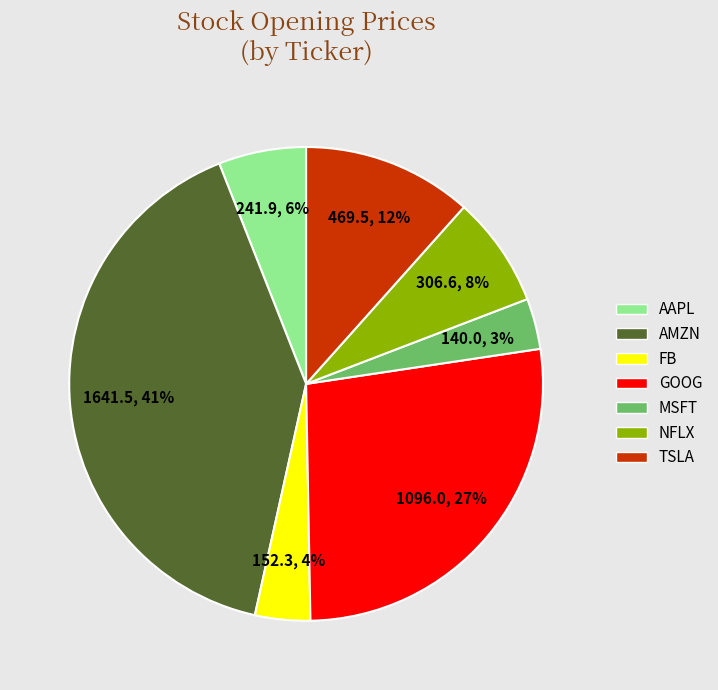

To the nearest percent, what is the combined percentage of MSFT and FB?

7%